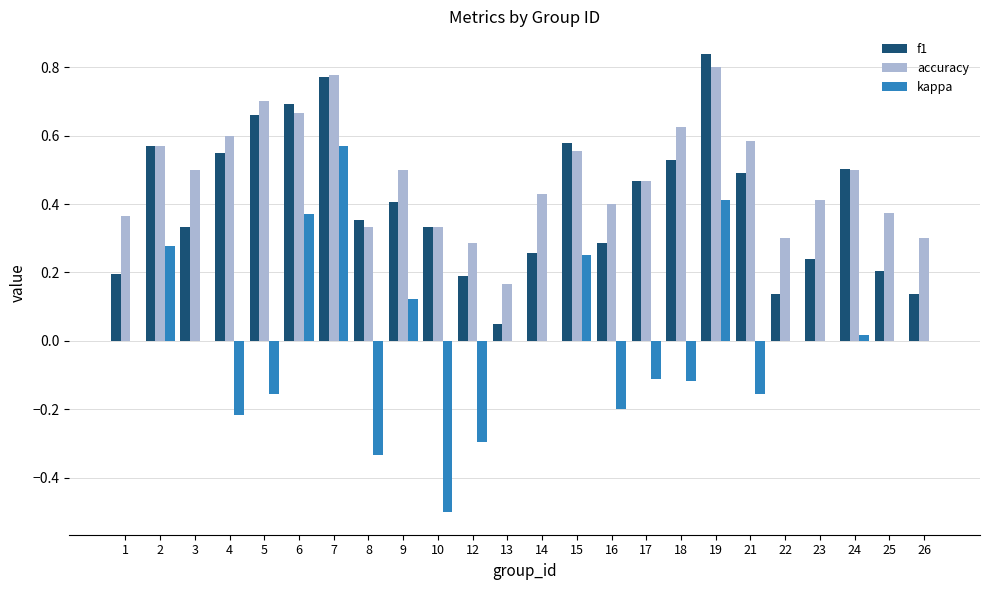

What is the sum of all accuracy values?

11.5